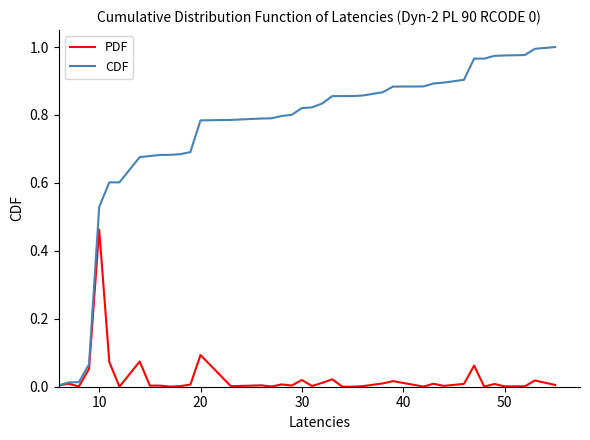

Which series has the widest spread of values?

CDF